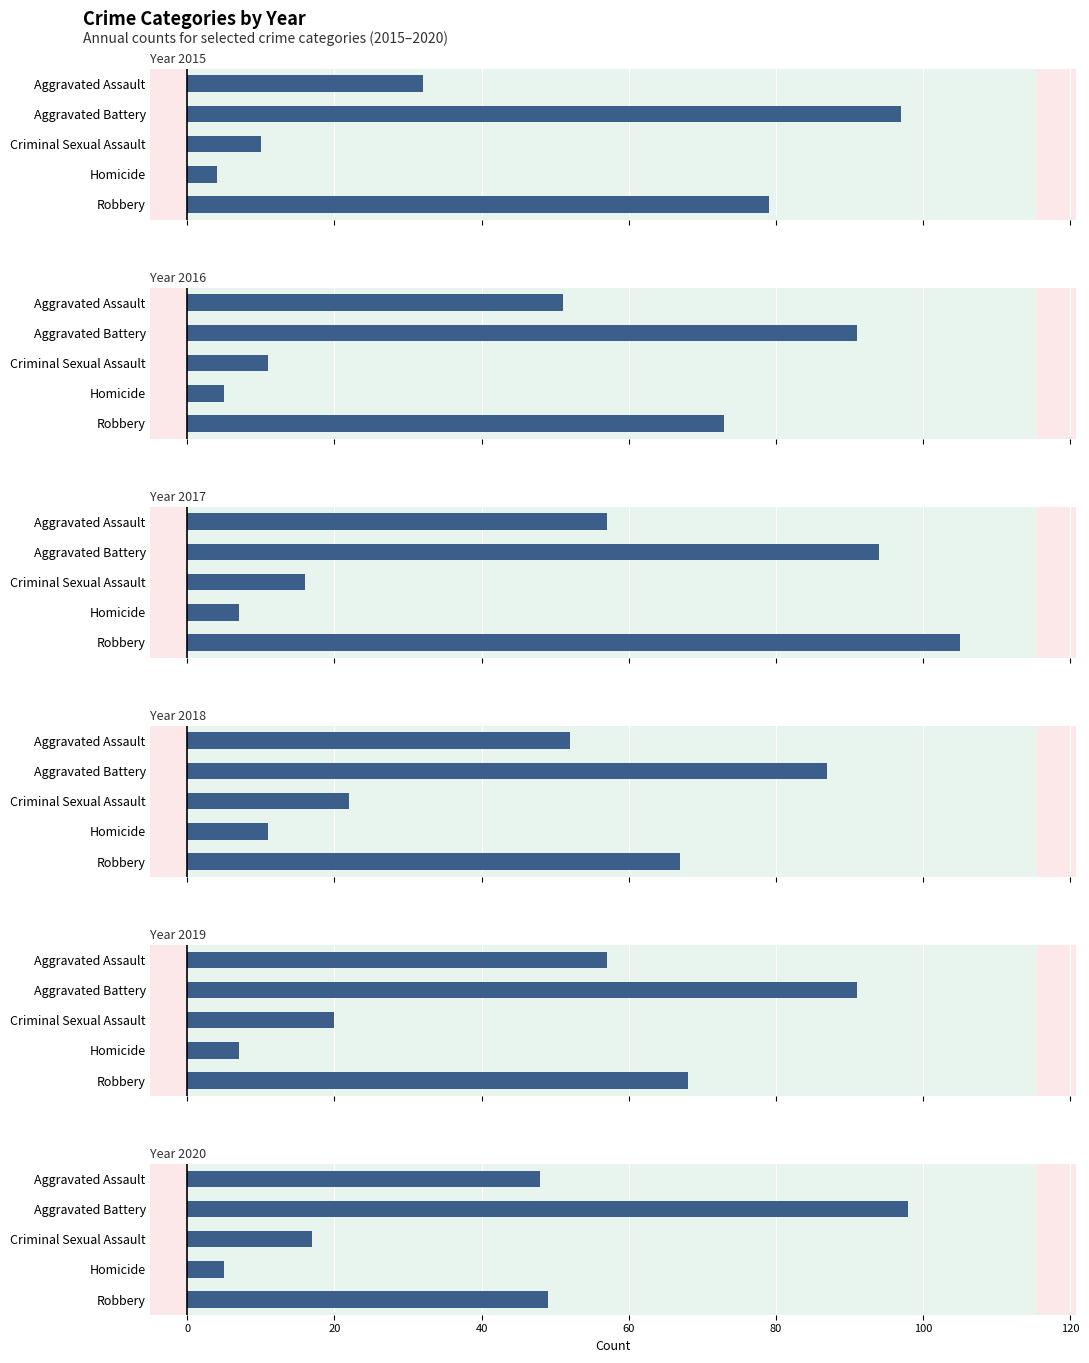

At which label does 2016 reach its minimum?

Homicide